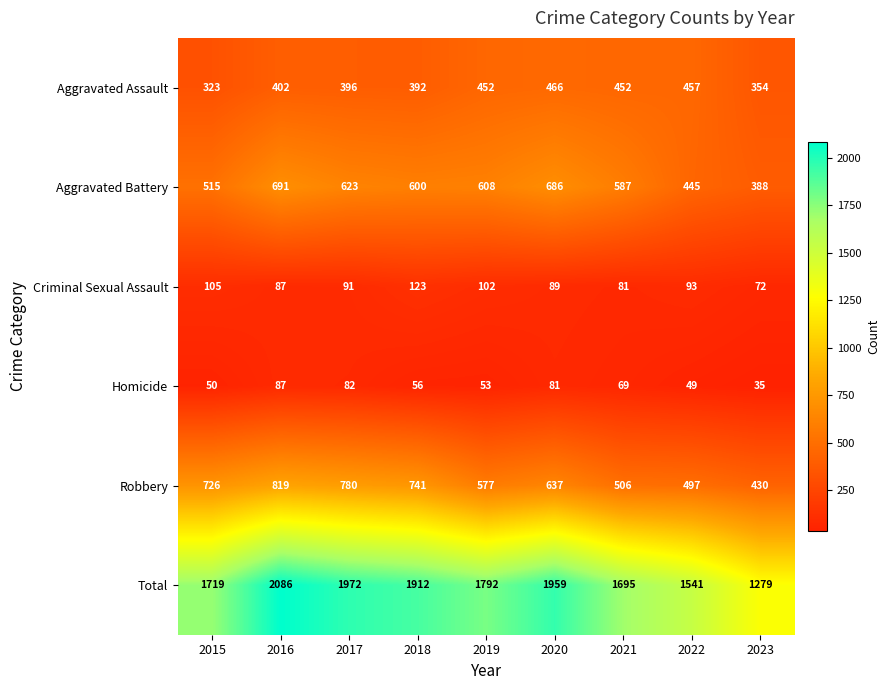

Count the number of data series in this chart.

6